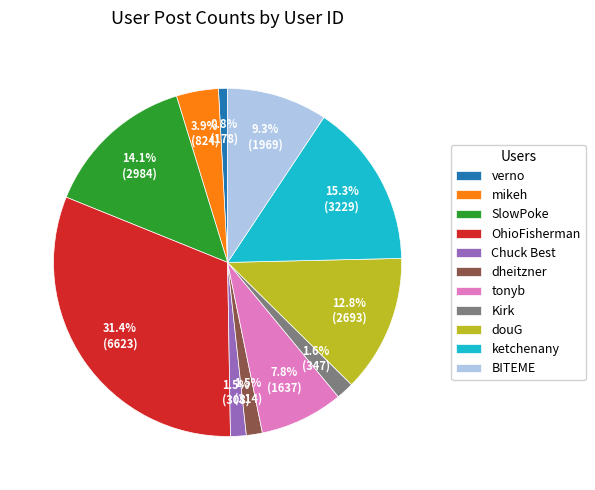

What percentage is NOT represented by ketchenany?

84.7%